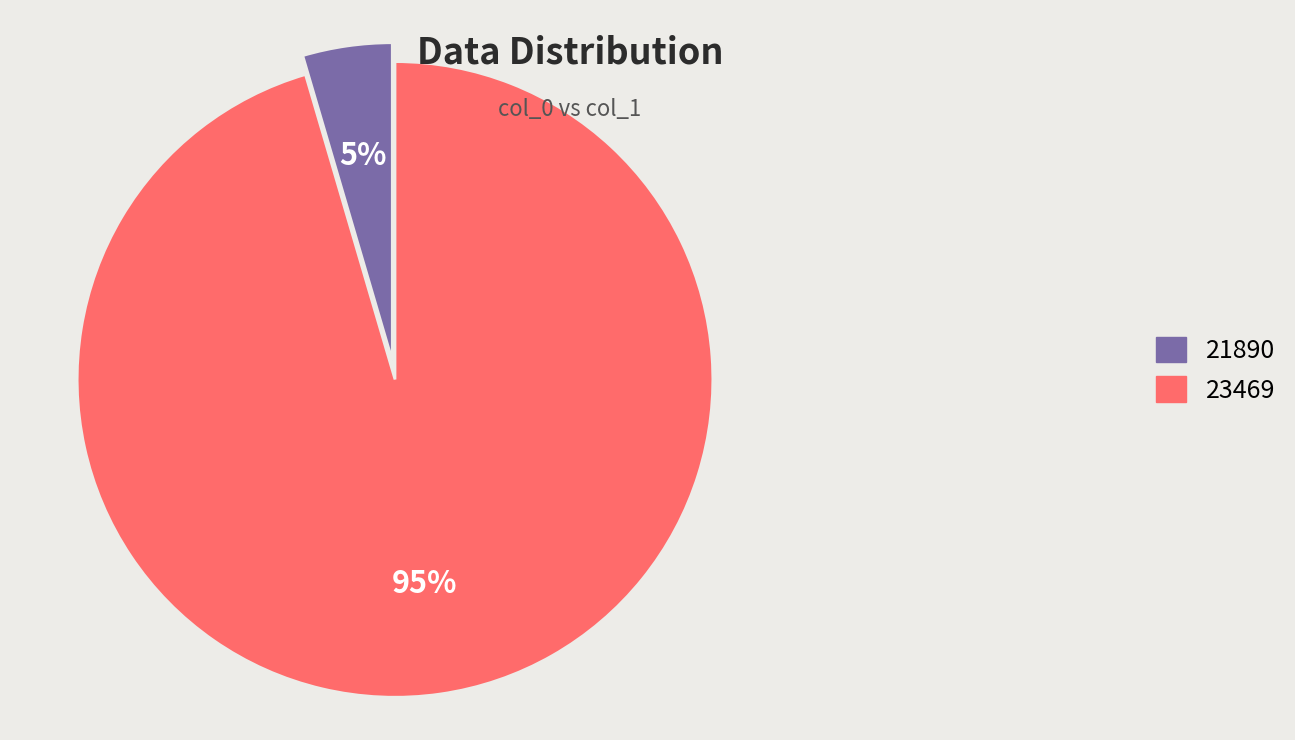

Which category accounts for the majority?

23469